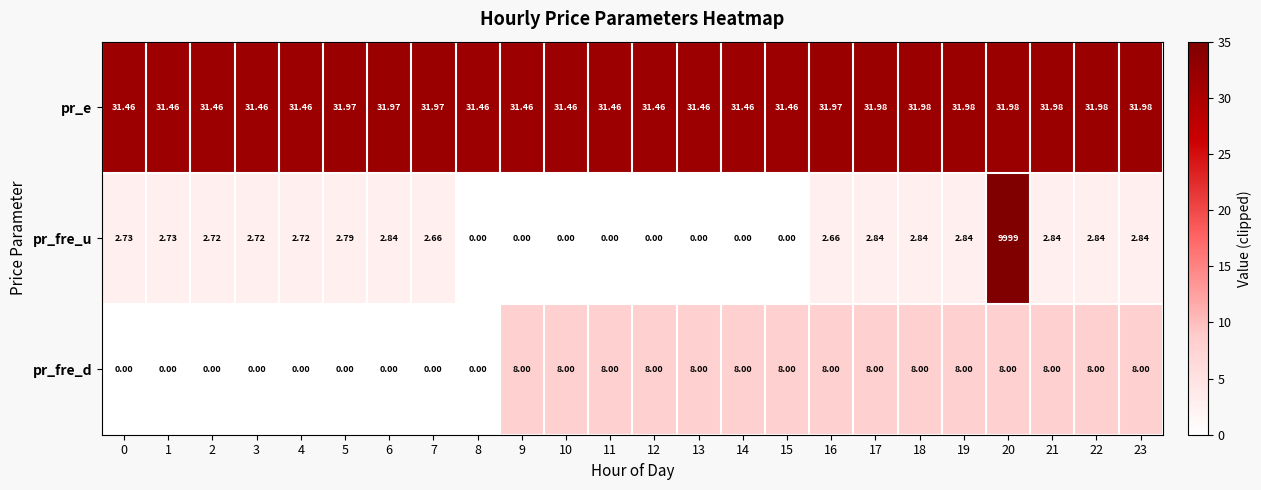

Rank the series at 15 from lowest to highest value.

pr_fre_u, pr_fre_d, pr_e